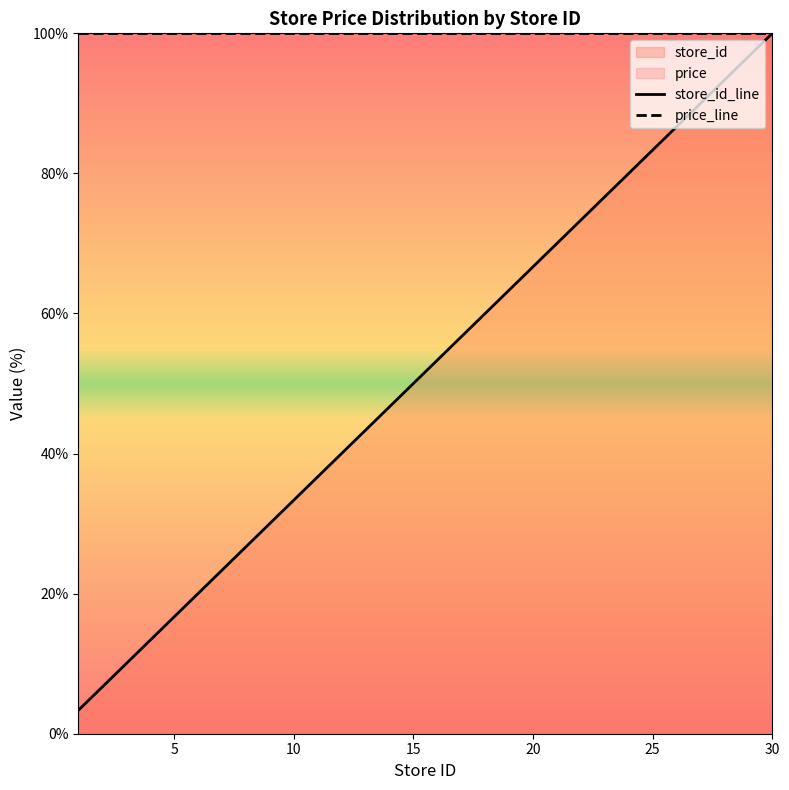

List the labels in order of value, largest first.

30, 29, 28, 27, 25, 24, 23, 20, 19, 18, 17, 14, 13, 9, 7, 5, 4, 3, 2, 1